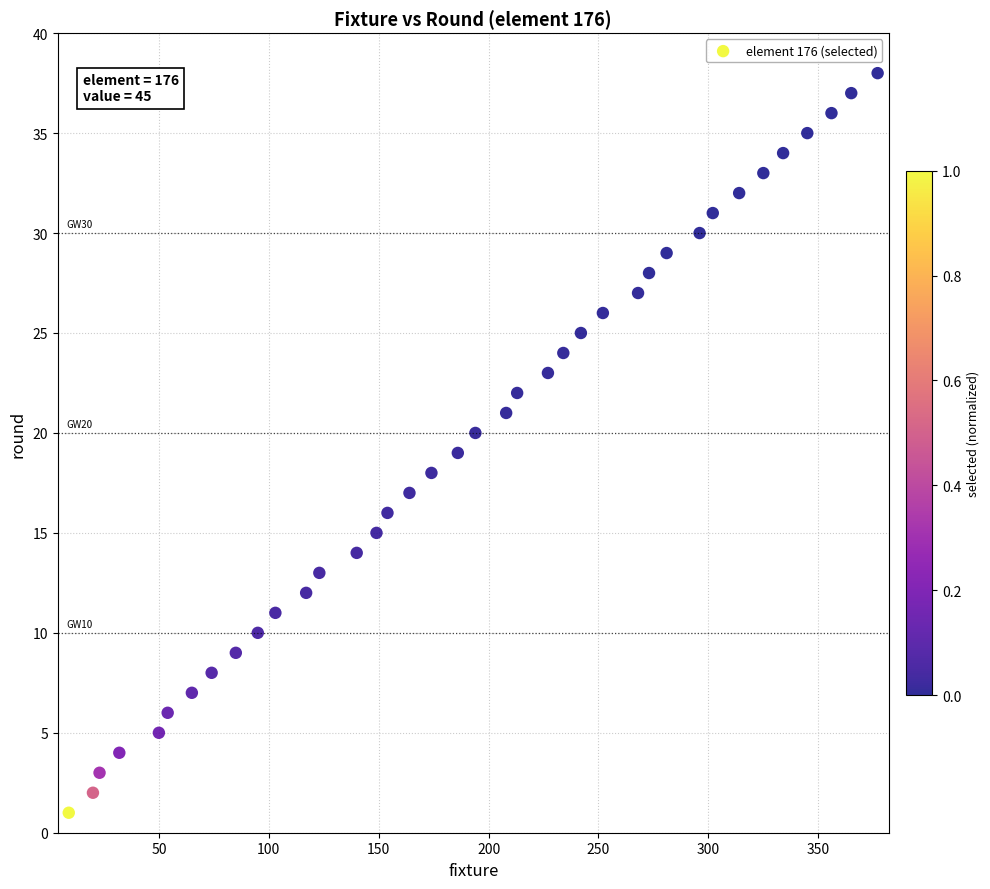

What is the range of X values (max minus min)?

368